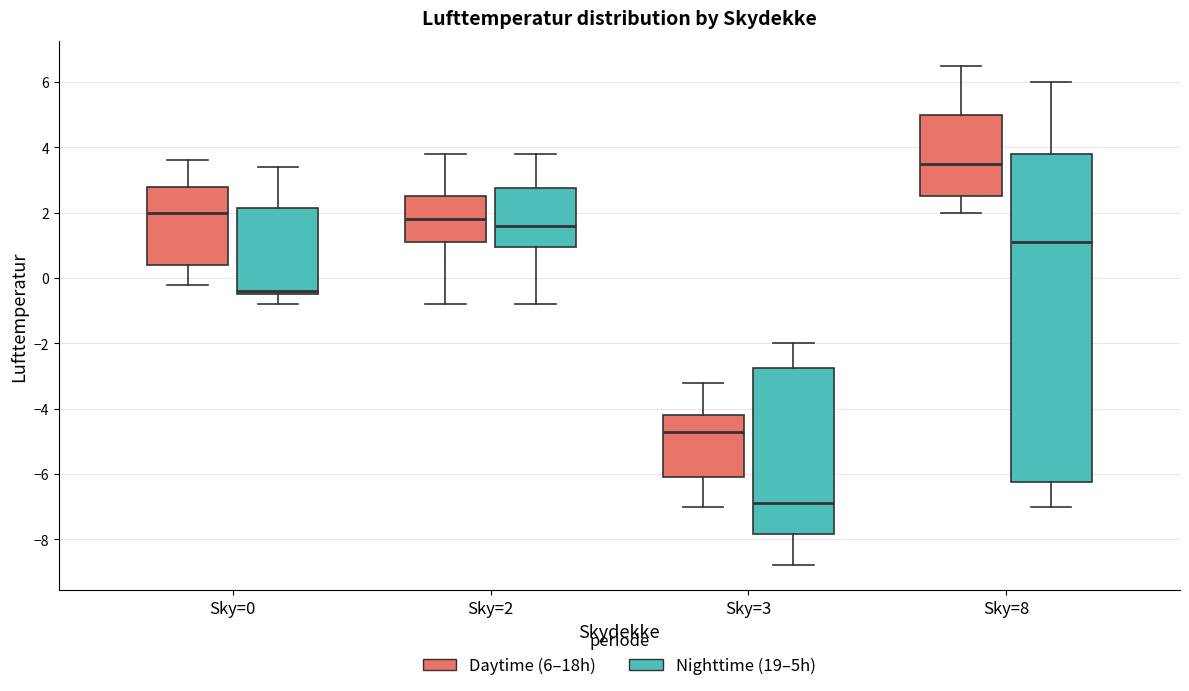

Reading left to right, transcribe this box plot: for each box, give where its median line is, the range the box spans, and where its two whiskers end, as read against the y-axis. The values are not printed on the chart, so give them approximately, as read against the axis.

Sky=0 (Daytime (6–18h)): median 2.0, box 0.4 to 2.8, whiskers -0.2 to 3.6
Sky=0 (Nighttime (19–5h)): median -0.4 (just above the box's lower edge), box -0.4 to 2.2, whiskers -0.8 to 3.4
Sky=2 (Daytime (6–18h)): median 1.8, box 1.2 to 2.6, whiskers -0.8 to 3.8
Sky=2 (Nighttime (19–5h)): median 1.6, box 1.0 to 2.8, whiskers -0.8 to 3.8
Sky=3 (Daytime (6–18h)): median -4.6, box -6.0 to -4.2, whiskers -7.0 to -3.2
Sky=3 (Nighttime (19–5h)): median -6.8, box -7.8 to -2.8, whiskers -8.8 to -2.0
Sky=8 (Daytime (6–18h)): median 3.6, box 2.6 to 5.0, whiskers 2.0 to 6.6
Sky=8 (Nighttime (19–5h)): median 1.2, box -6.2 to 3.8, whiskers -7.0 to 6.0